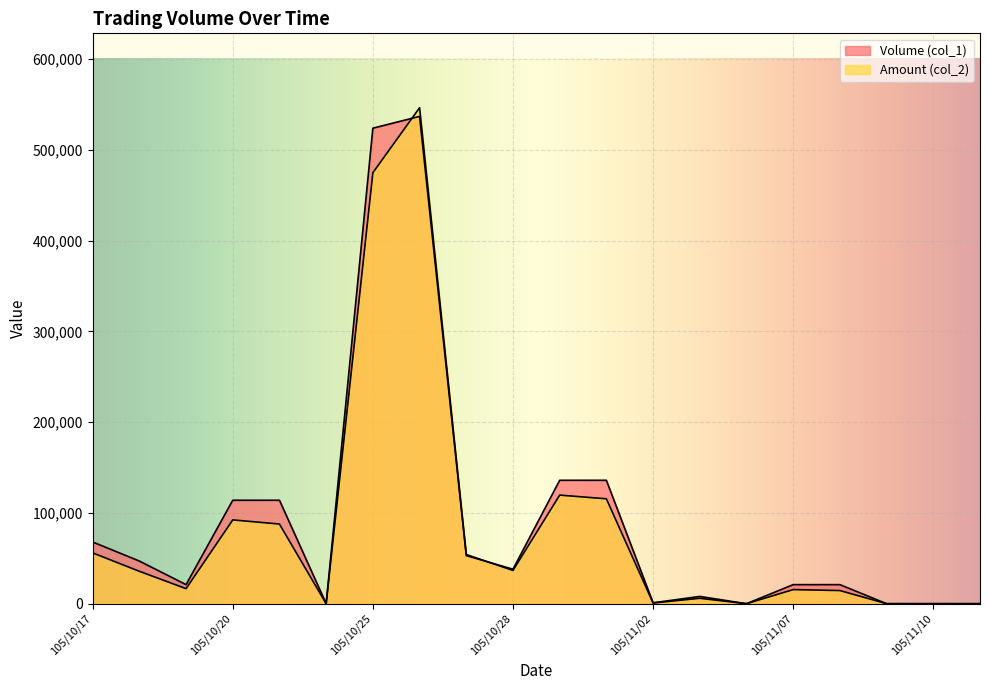

Between 105/10/18 and 105/10/19, which series saw the biggest shift?

Volume (col_1)